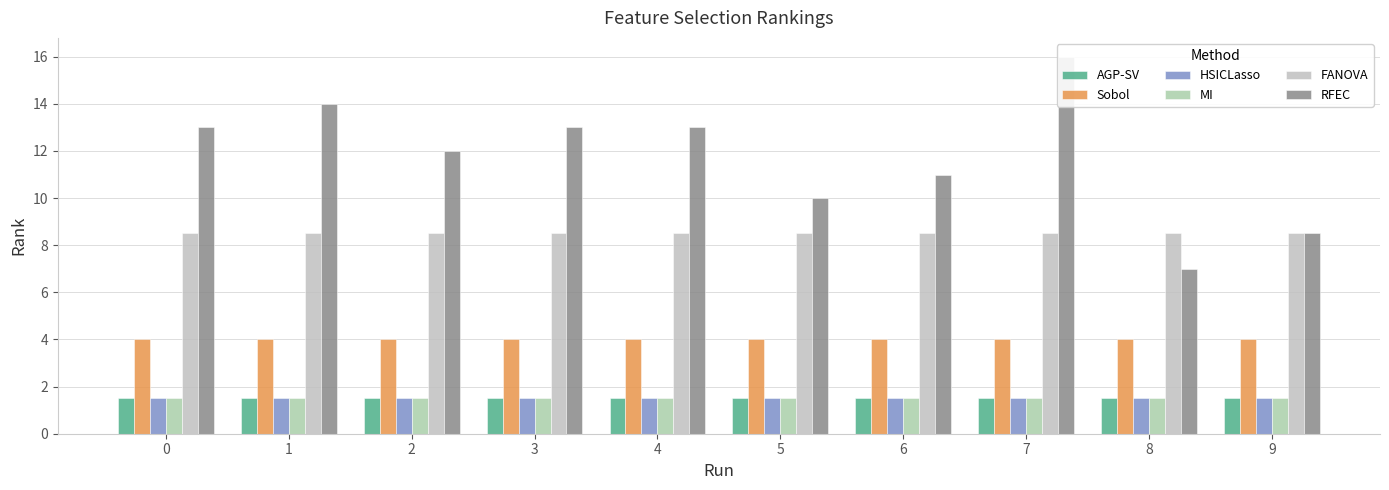

Between 5 and 8, which series saw the biggest shift?

RFEC